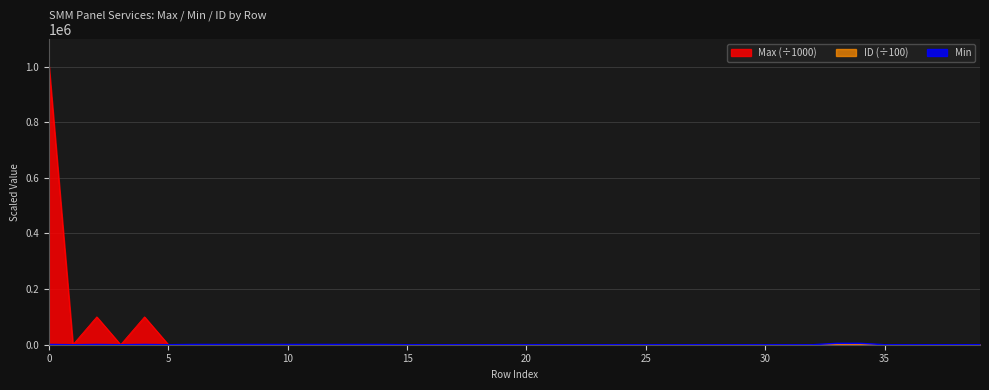

Between which two adjacent categories do ID and Max first intersect?

2 and 3